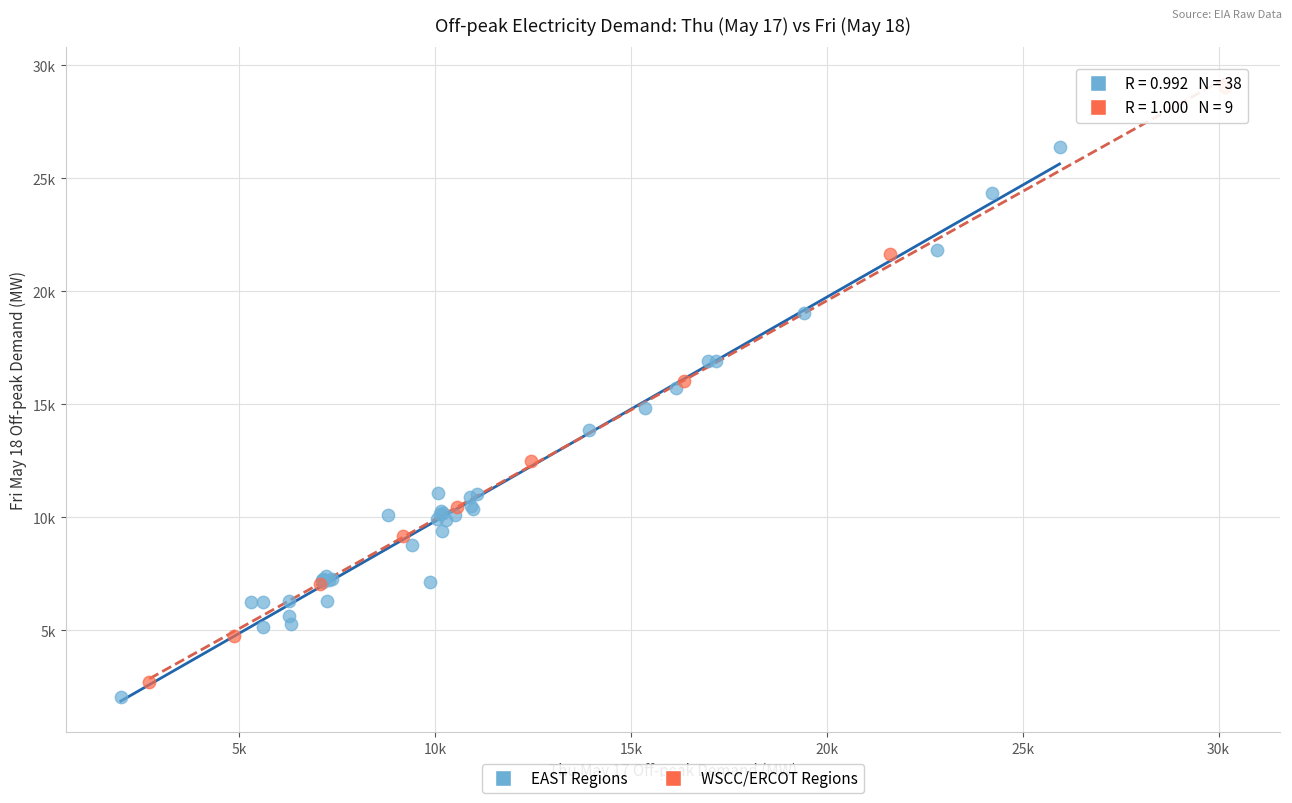

Which series contains the lowest Y value?

EAST Regions